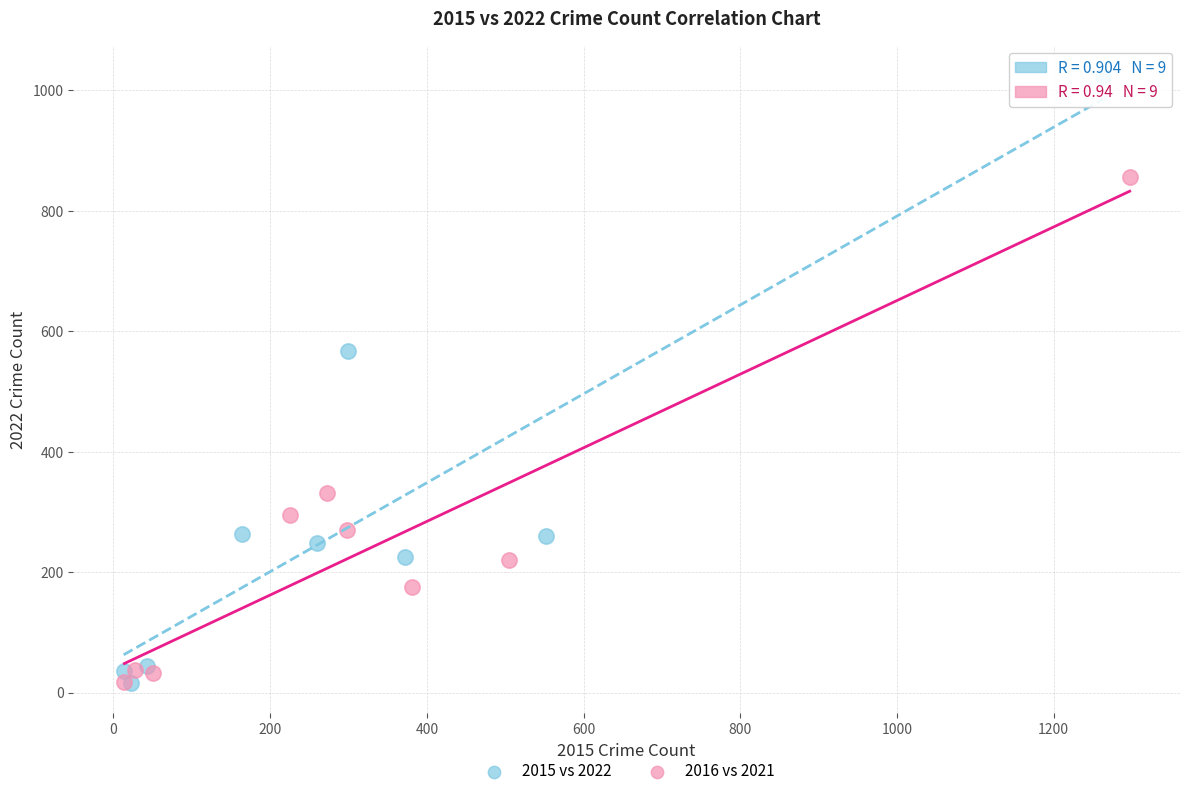

What are all the series names shown in the legend?

2015 vs 2022, 2016 vs 2021